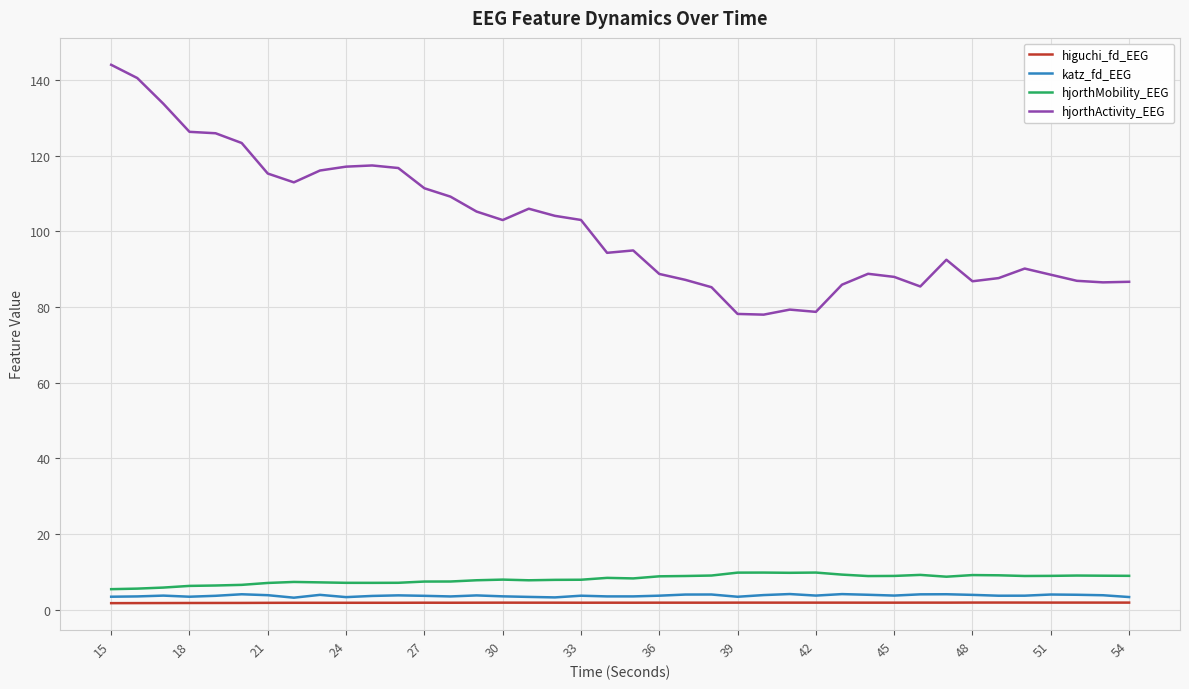

Which series has the widest spread of values?

hjorthActivity_EEG